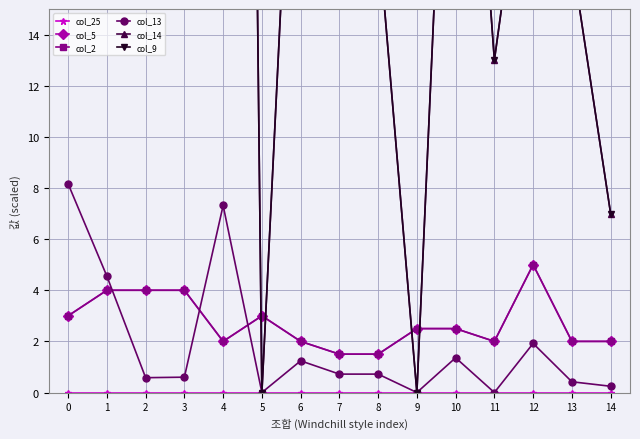

What is the difference between the second highest and second lowest values in the col_9 series?

130.0